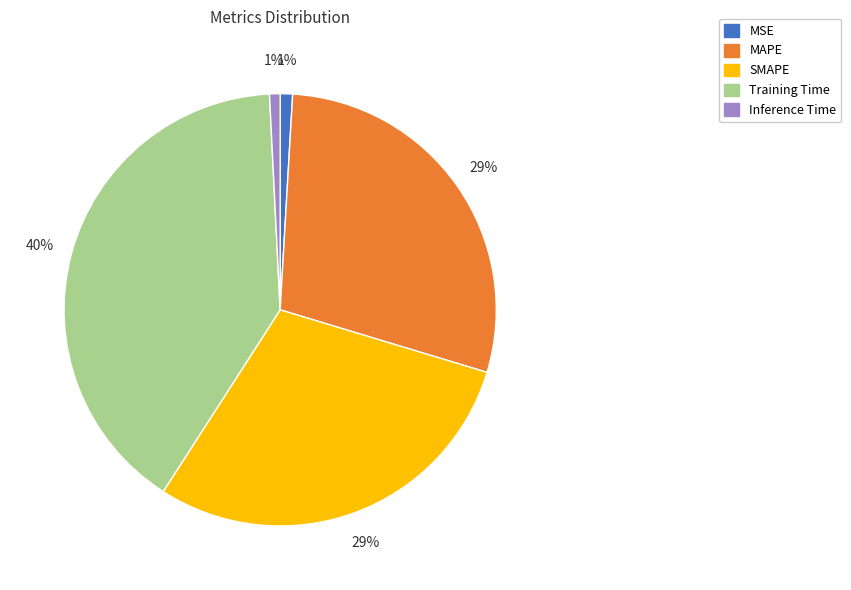

Combined, do MAPE and Inference Time account for over 50%?

No